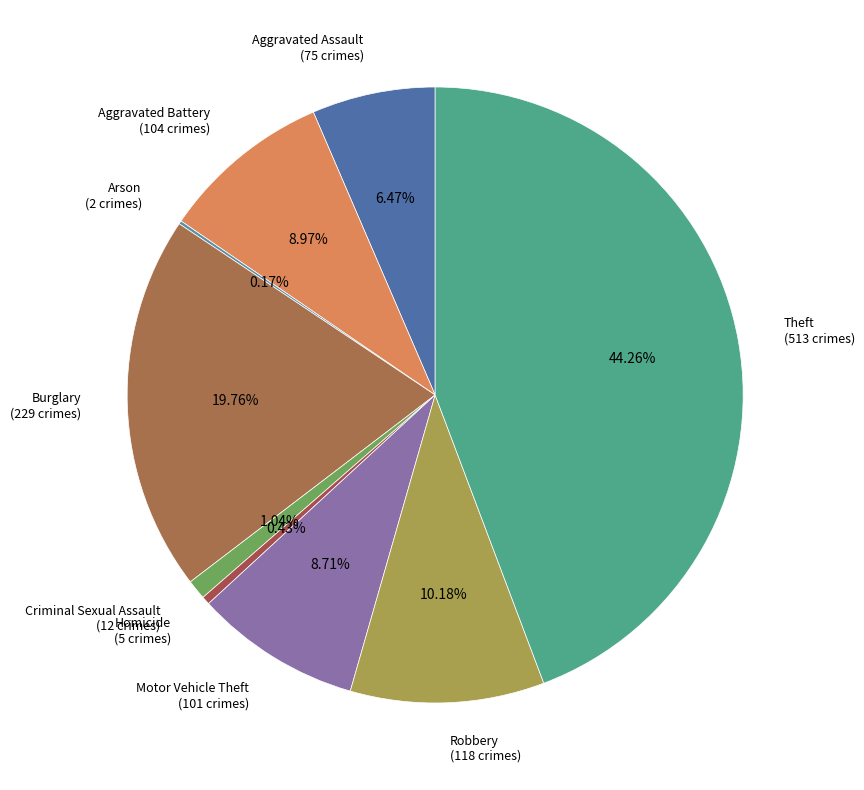

Which category has the biggest portion of the pie?

Theft